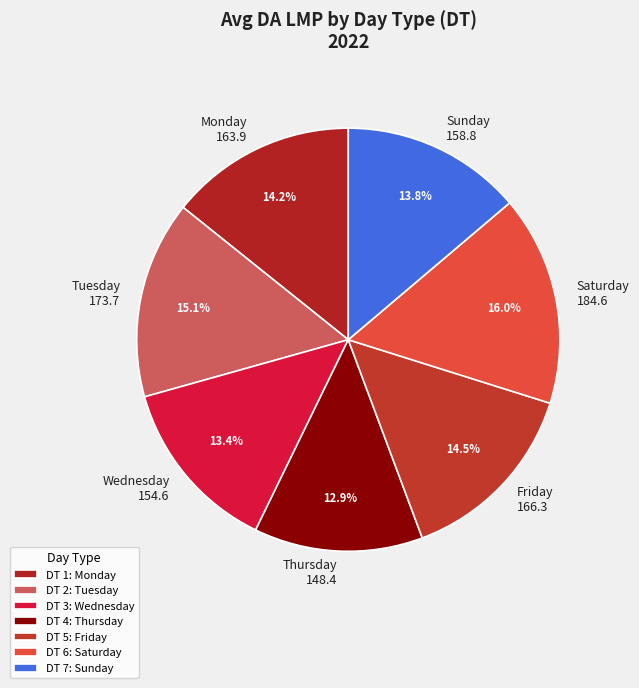

What portion of the pie excludes Saturday 184.6?

84.0%